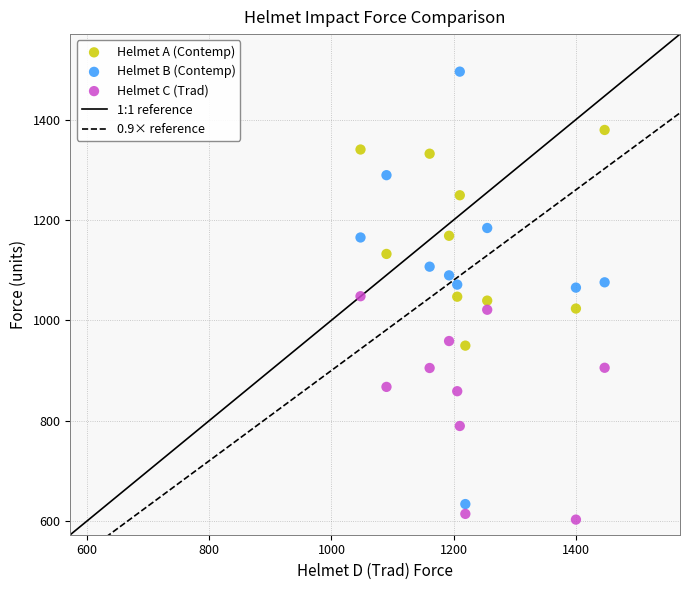

Which series has the largest Y range (max minus min)?

Helmet B (Contemp)